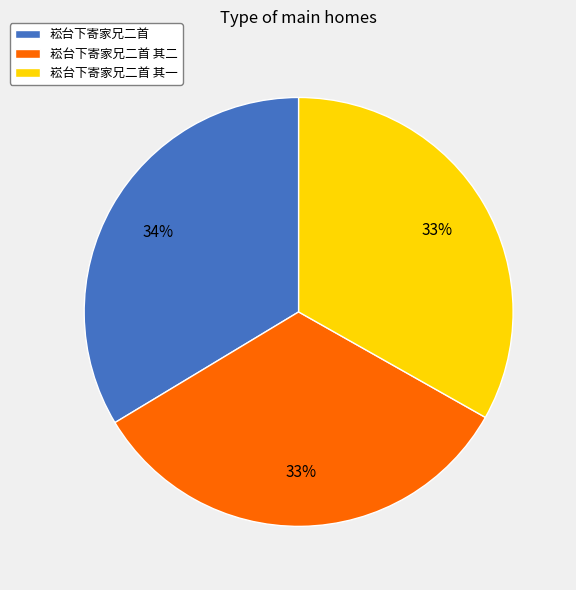

The 崧台下寄家兄二首 其二 slice represents 33% of the pie. True or false?

True